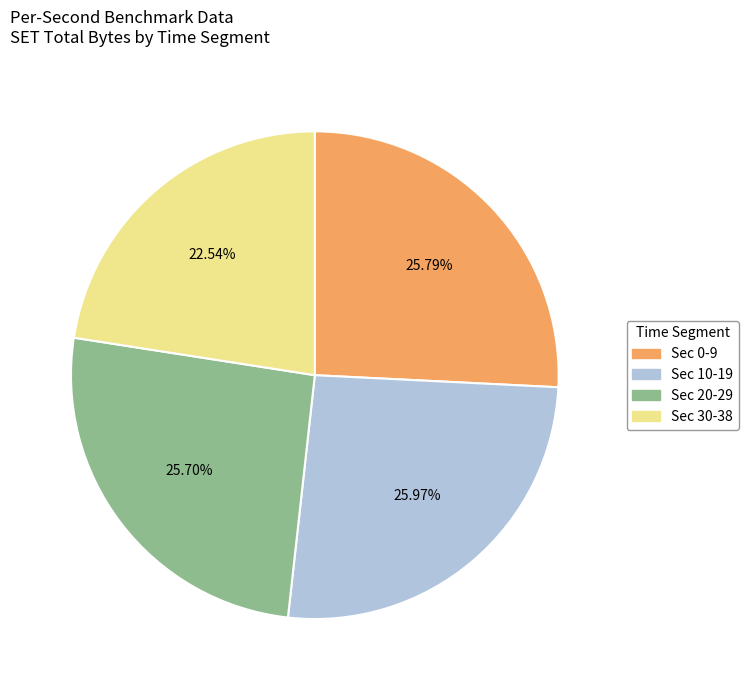

Count the number of slices in the pie.

4